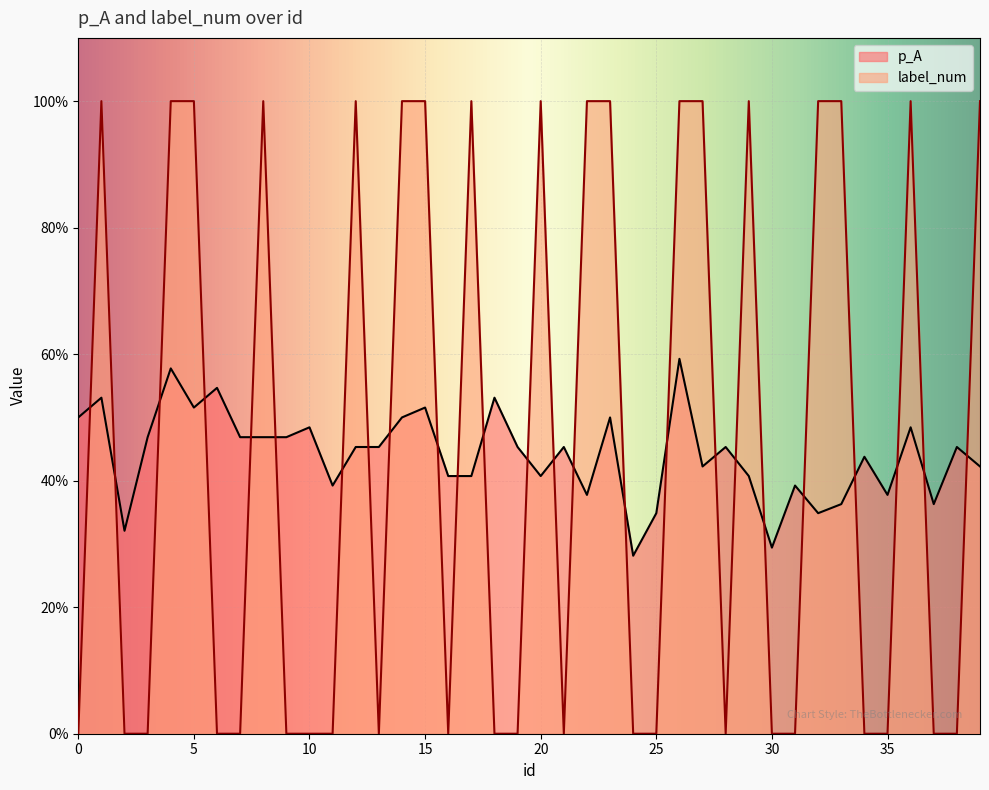

How many lines are shown in the chart?

2